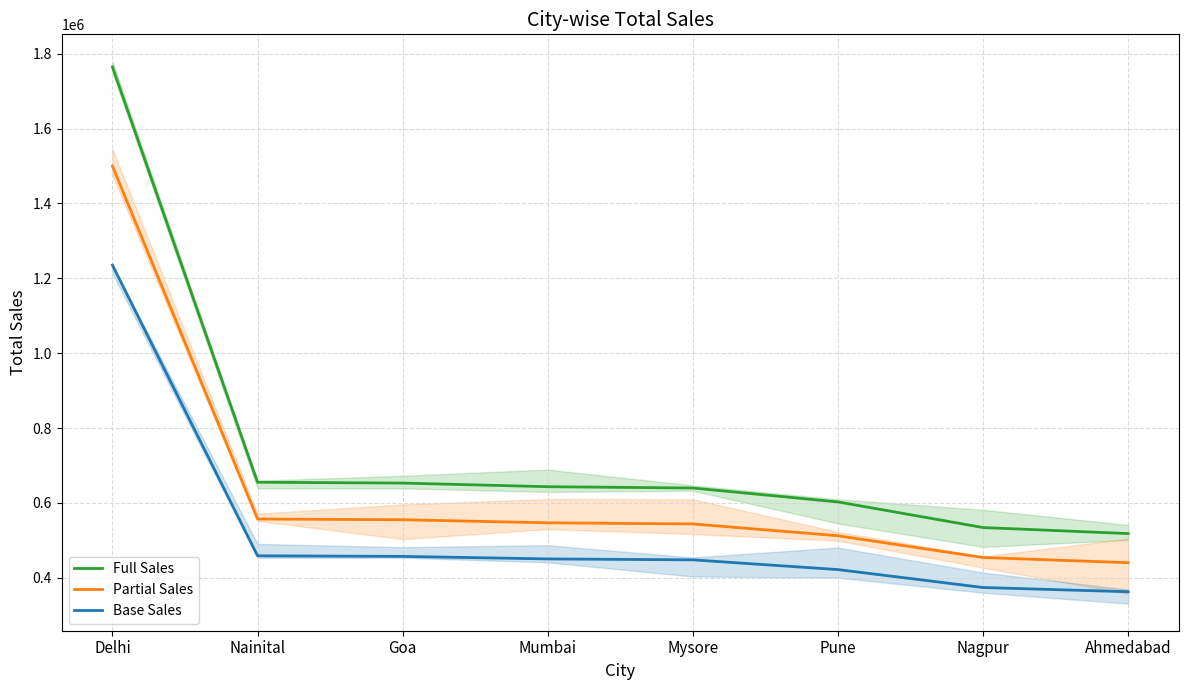

Reading left to right, list all the values displayed in this chart.

Full Sales: Delhi=1764426.0	Nainital=655124.0	Goa=652865.0	Mumbai=643215.0	Mysore=639673.0	Pune=602513.0	Nagpur=534082.0	Ahmedabad=517965.0
Partial Sales: Delhi=1499762.1	Nainital=556855.4	Goa=554935.2	Mumbai=546732.8	Mysore=543722.0	Pune=512136.0	Nagpur=453969.7	Ahmedabad=440270.2
Base Sales: Delhi=1235098.2	Nainital=458586.8	Goa=457005.5	Mumbai=450250.5	Mysore=447771.1	Pune=421759.1	Nagpur=373857.4	Ahmedabad=362575.5